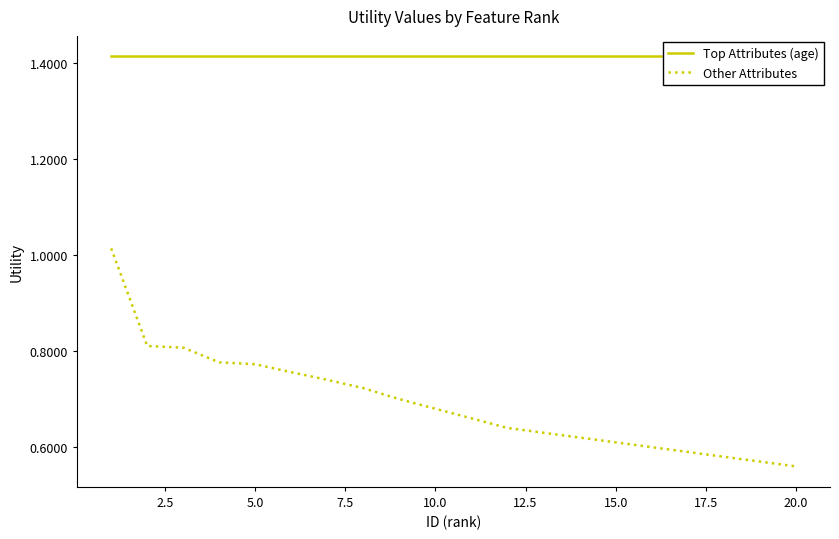

True or false: Other Attributes has a value of 1.1 at 13.

False